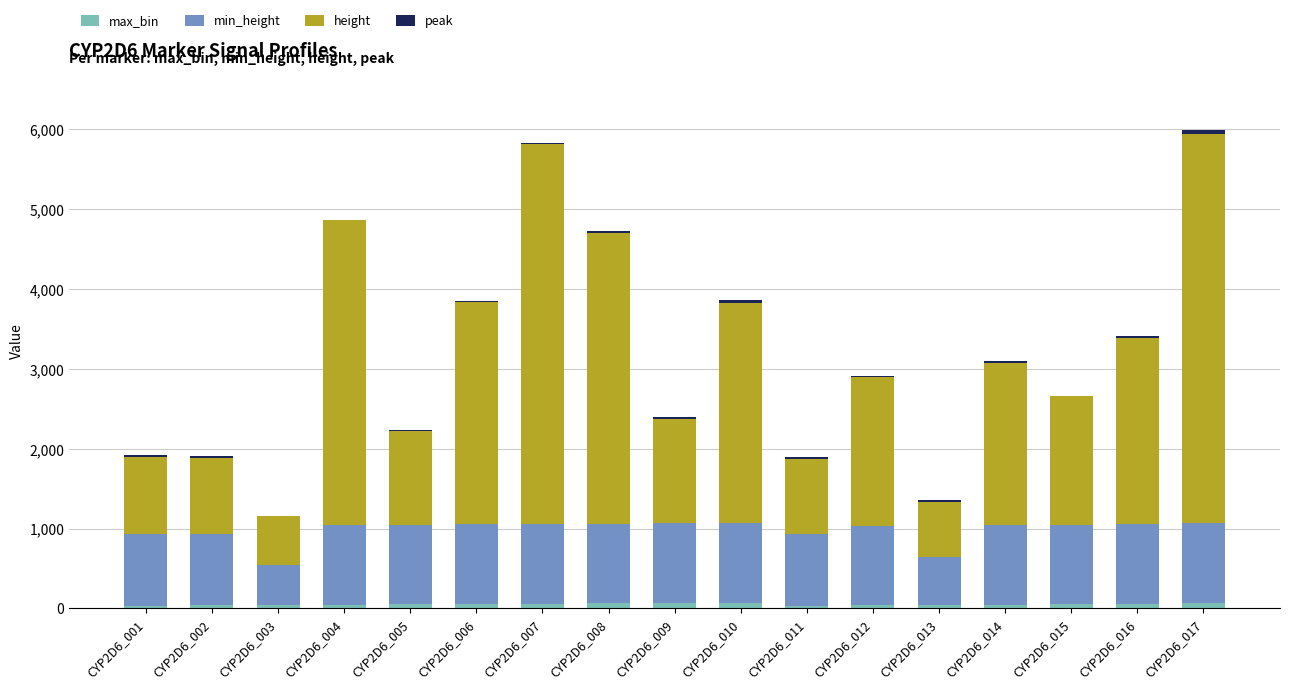

Is it true that min_height equals 1000 at CYP2D6_006?

True